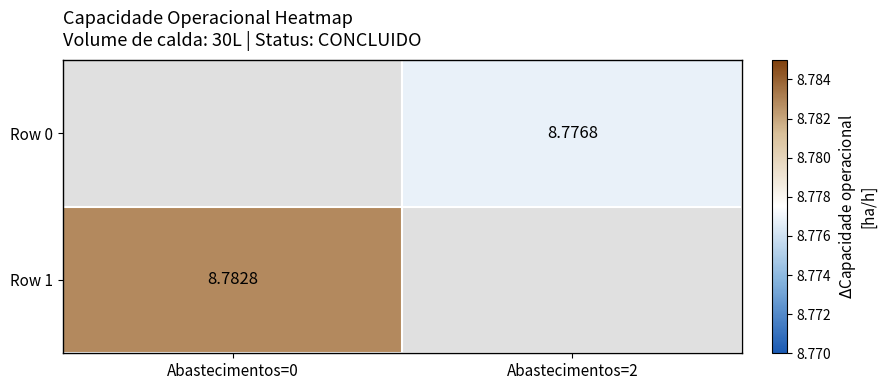

What is the minimum value for Row 1?

8.8